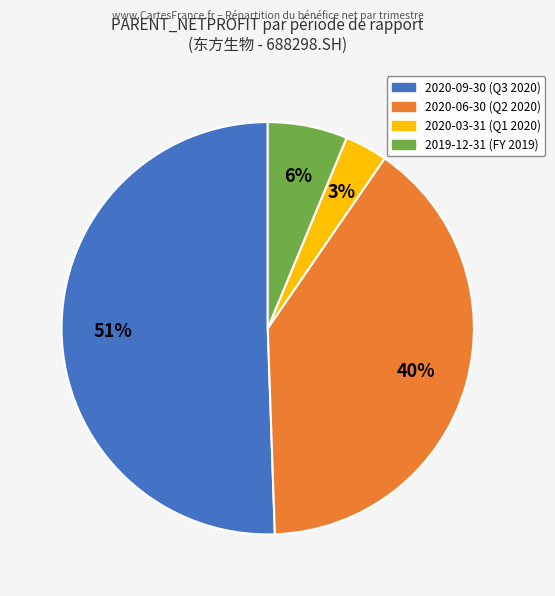

Rank the categories by value from highest to lowest.

2020-09-30, 2020-06-30, 2019-12-31, 2020-03-31